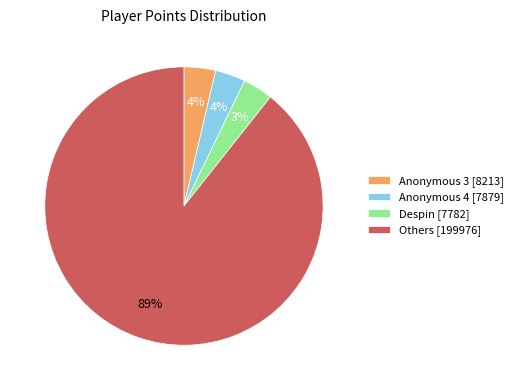

Count the number of slices in the pie.

4